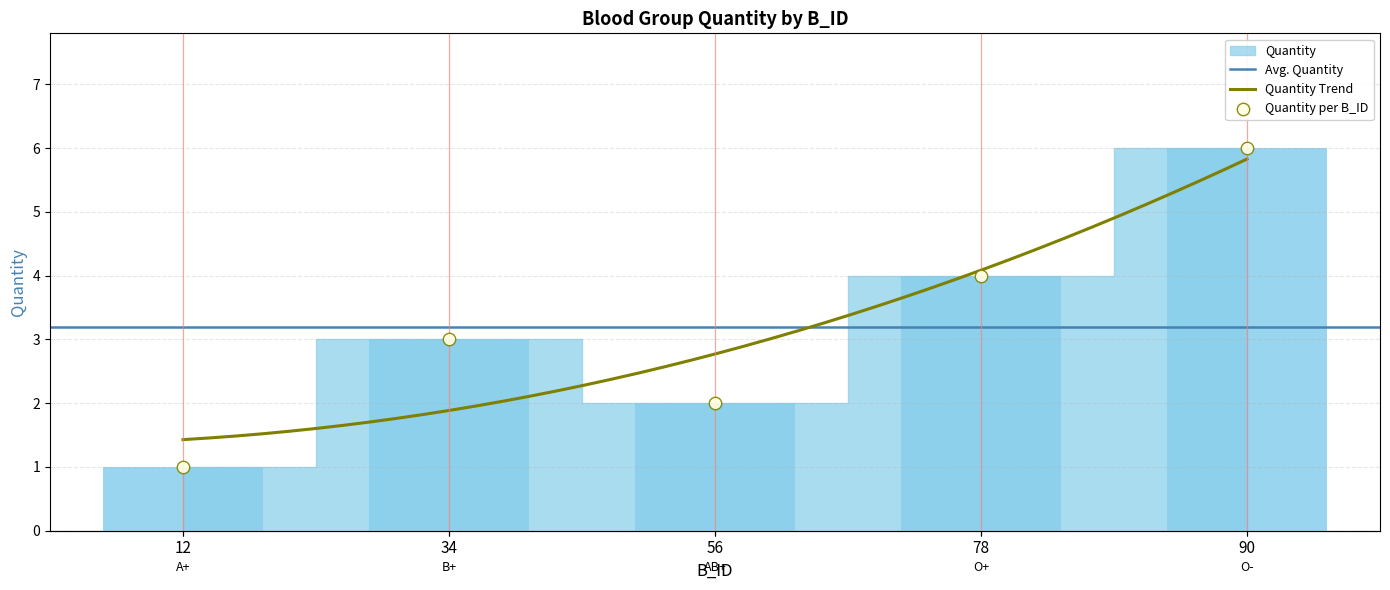

What is the change in value from 34 to 90?

+3